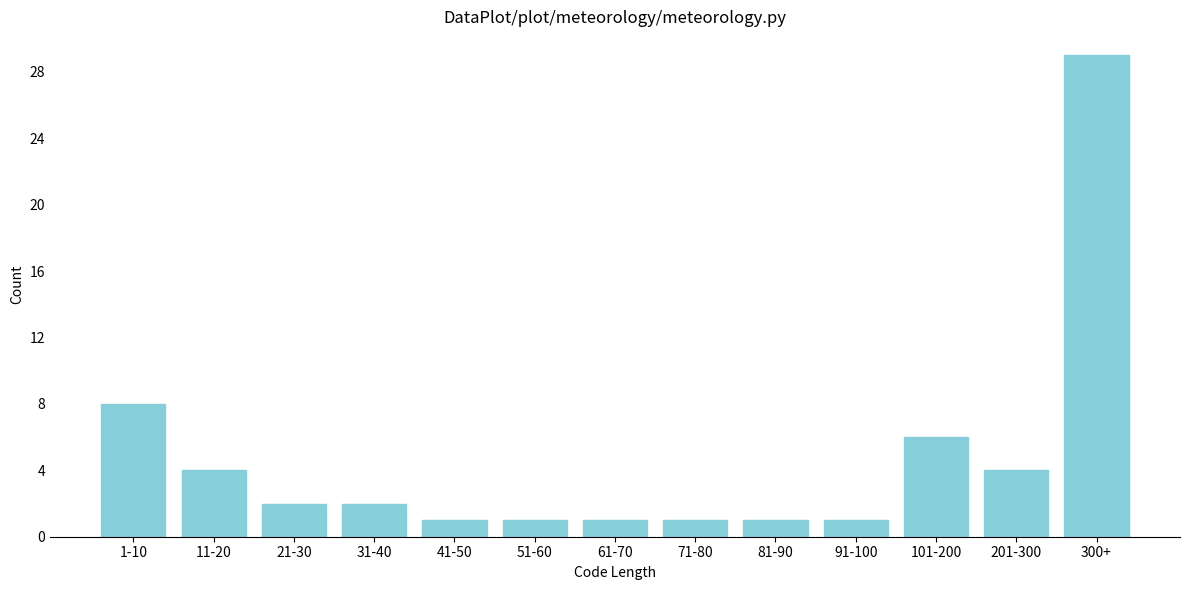

Reading left to right, what are all the values shown in this chart?

8	4	2	2	1	1	1	1	1	1	6	4	29